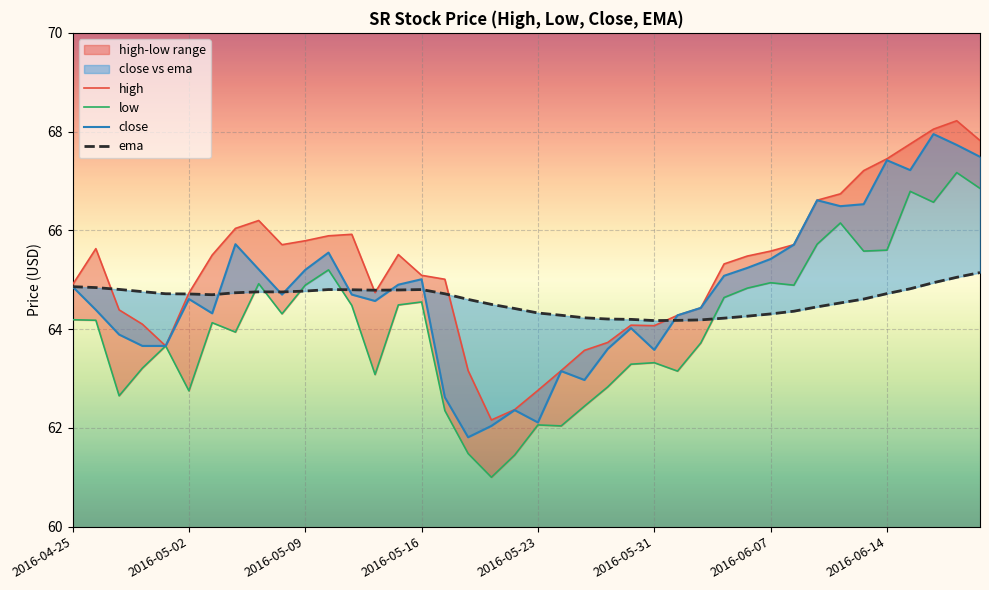

The value of ema at 2016-06-14 is 64.7. True or false?

True